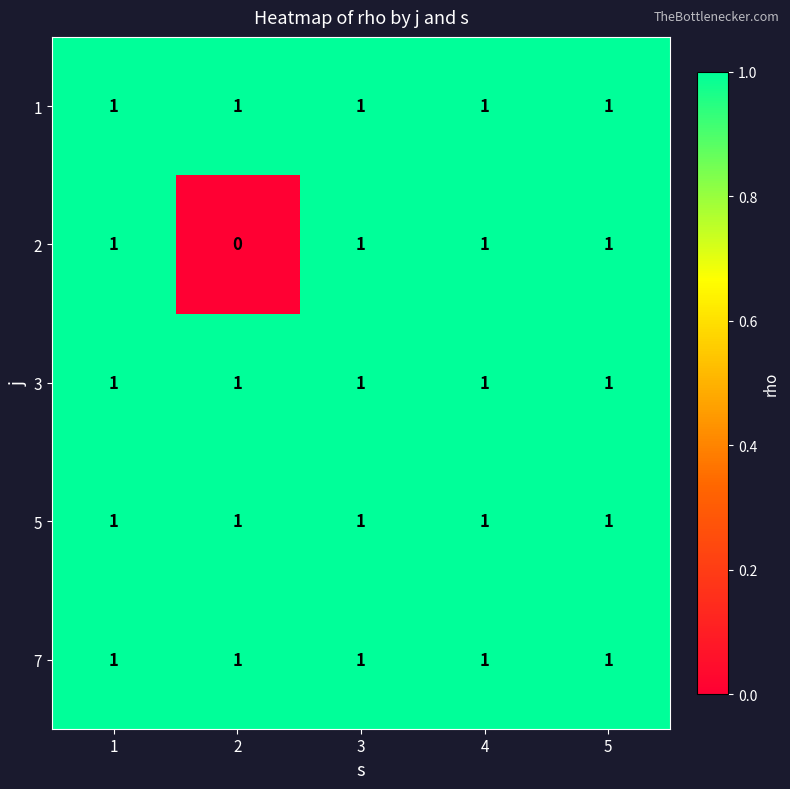

True or false: 2 has a value of 1 at 5.

True